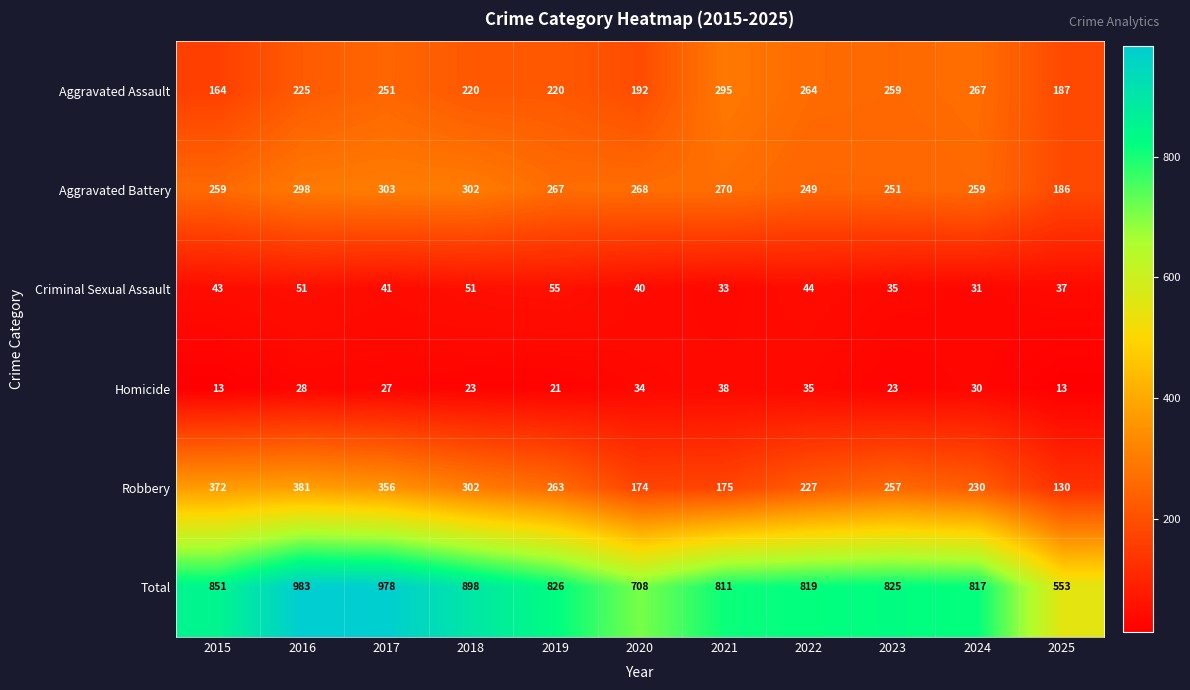

What is the spread (max minus min) of values at 2017?

951